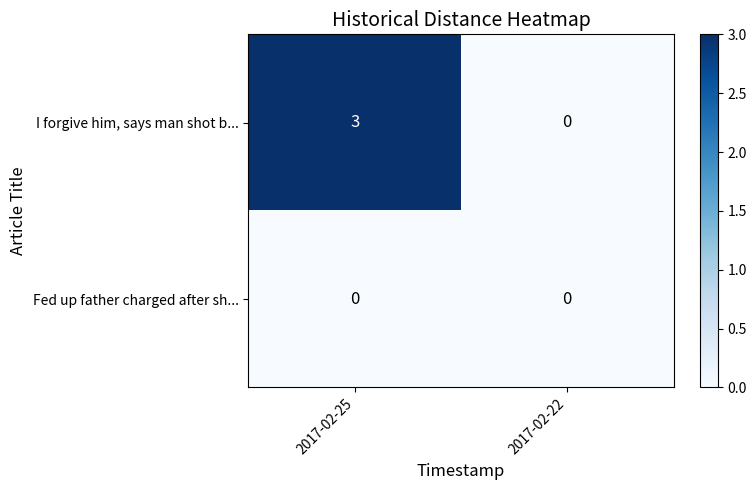

What is the difference between the I forgive him, says man shot b... values at 2017-02-25 and 2017-02-22?

3